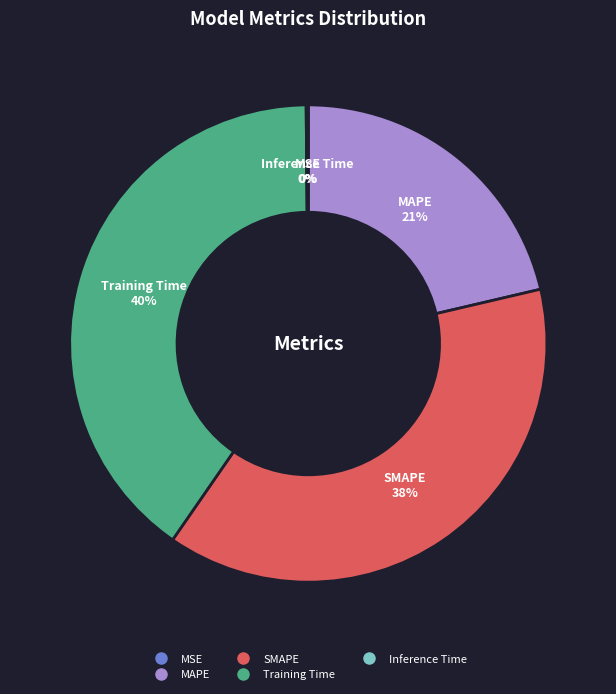

Is MAPE the majority of the pie?

No